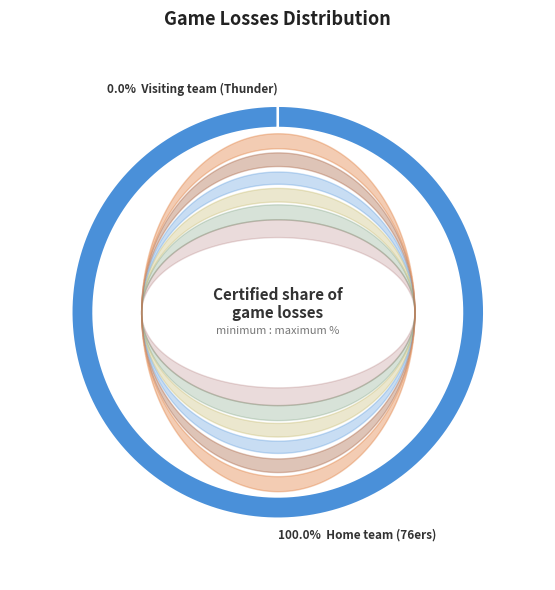

To the nearest percent, what portion does Home team (76ers) represent?

100%